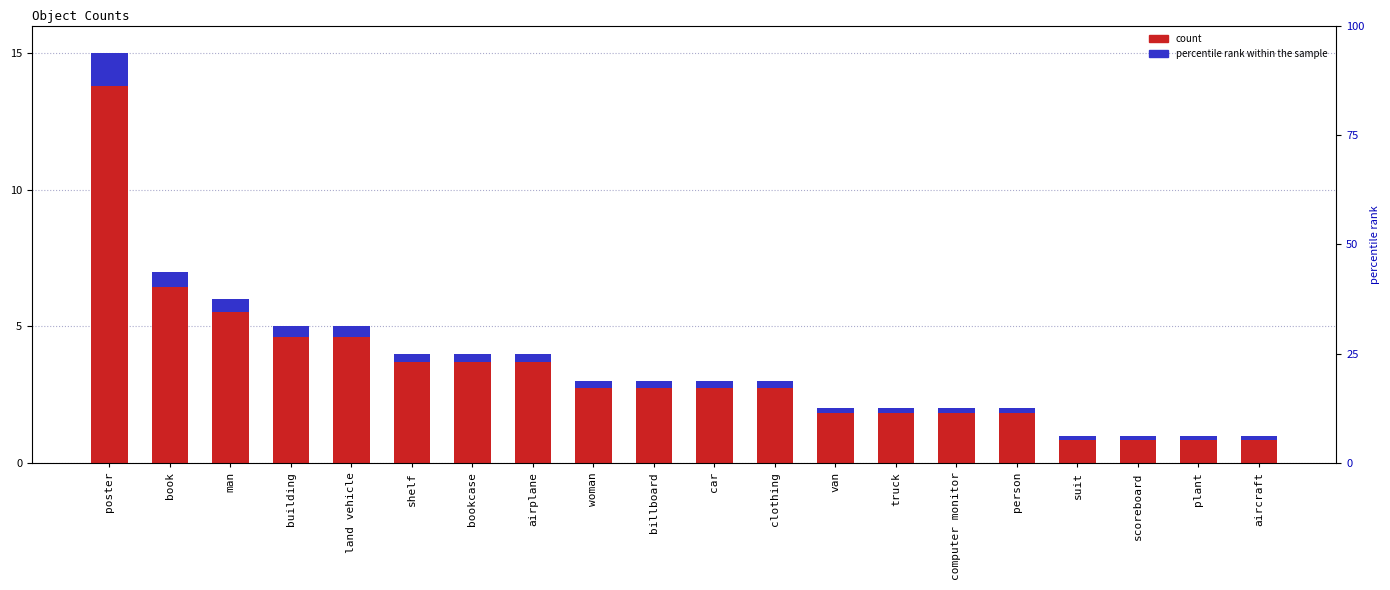

Which category has the lowest value across all series?

suit